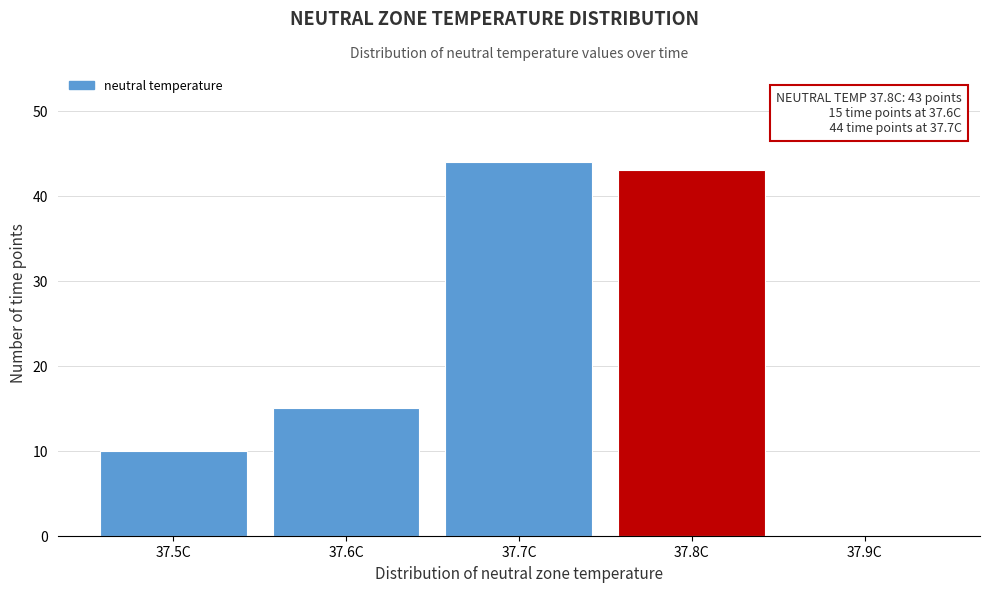

Reading left to right, list all the values displayed in this chart.

37.5C=10	37.6C=15	37.7C=44	37.8C=43	37.9C=0